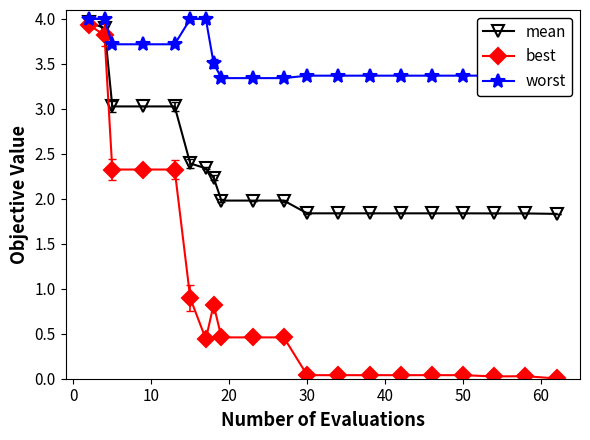

Which series has the largest range (max minus min)?

best